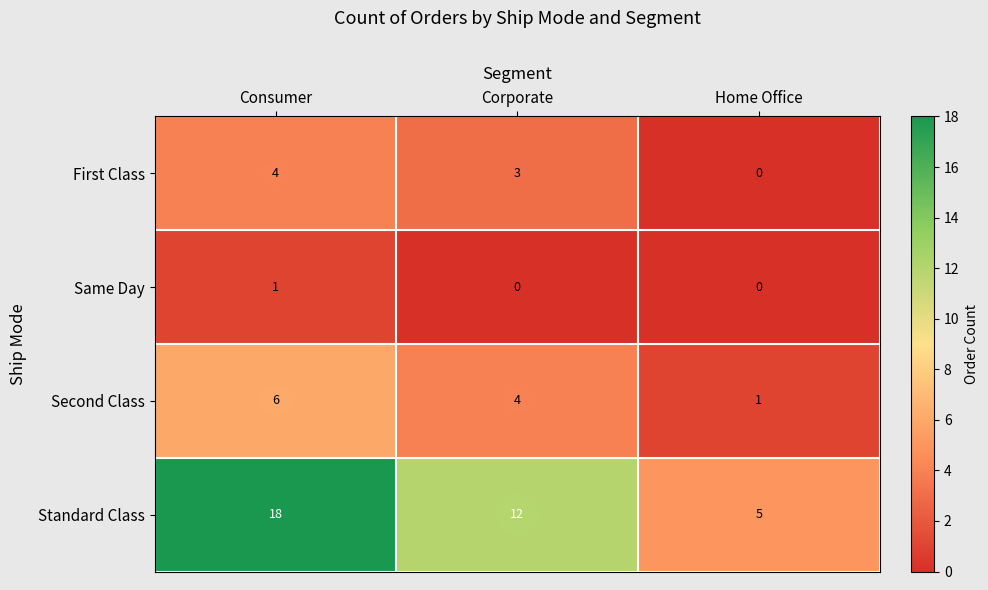

Which series has the largest range (max minus min)?

Standard Class